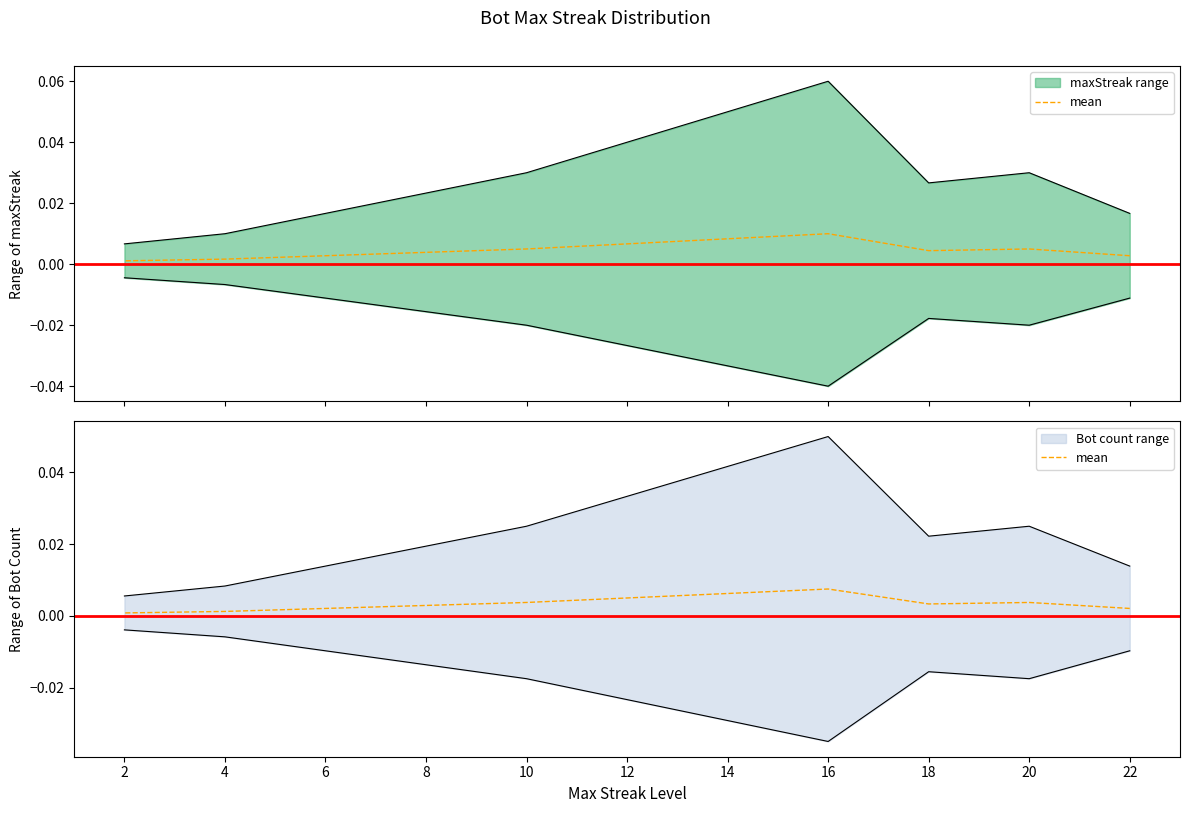

Is it true that the value at 8 is 0.0?

False